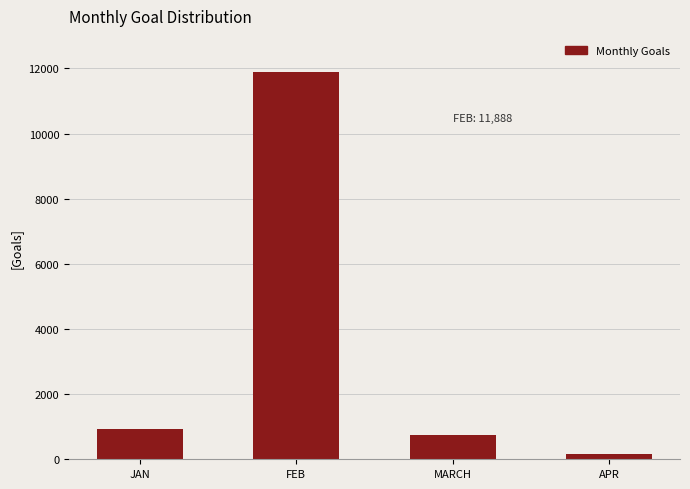

The chart shows a value of 11888 at FEB. True or false?

True